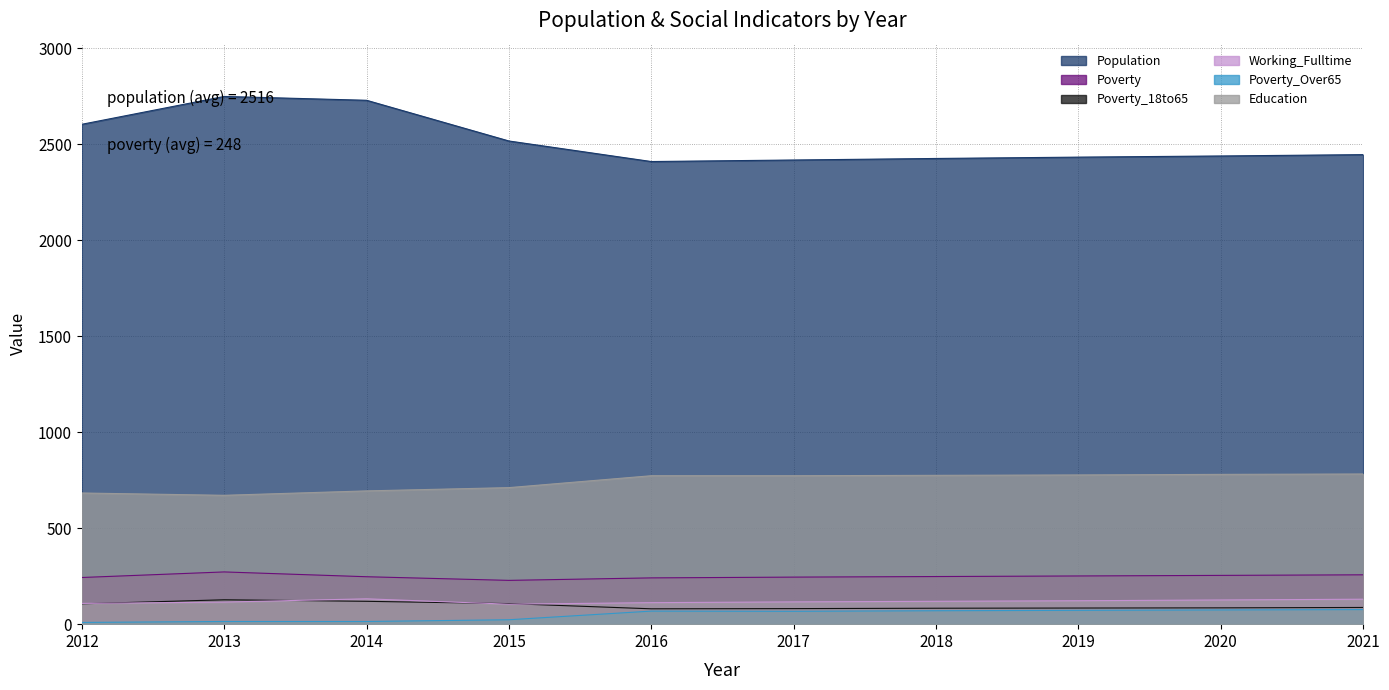

True or false: Poverty_Over65 and Population cross at least once.

False